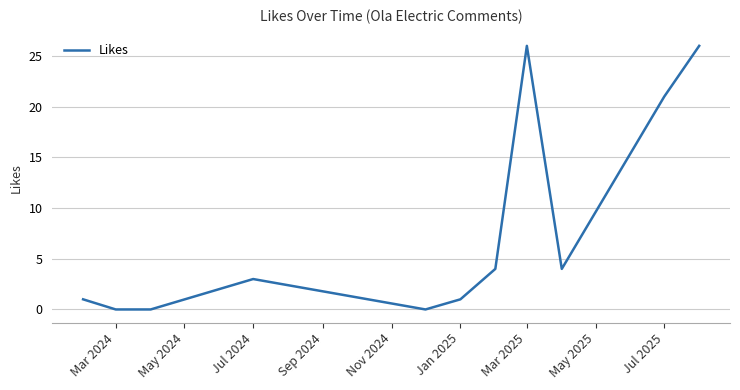

Reading left to right, extract all data points from this chart.

1	0	0	3	0	1	4	26	4	21	26